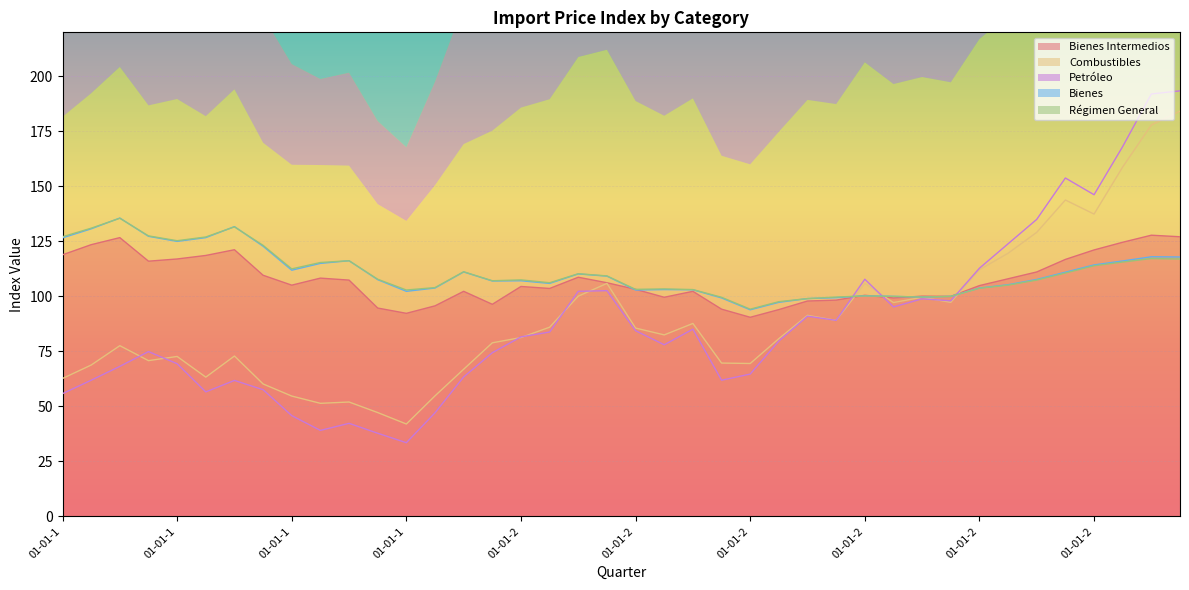

How many interior local peaks does the Petróleo series have?

9